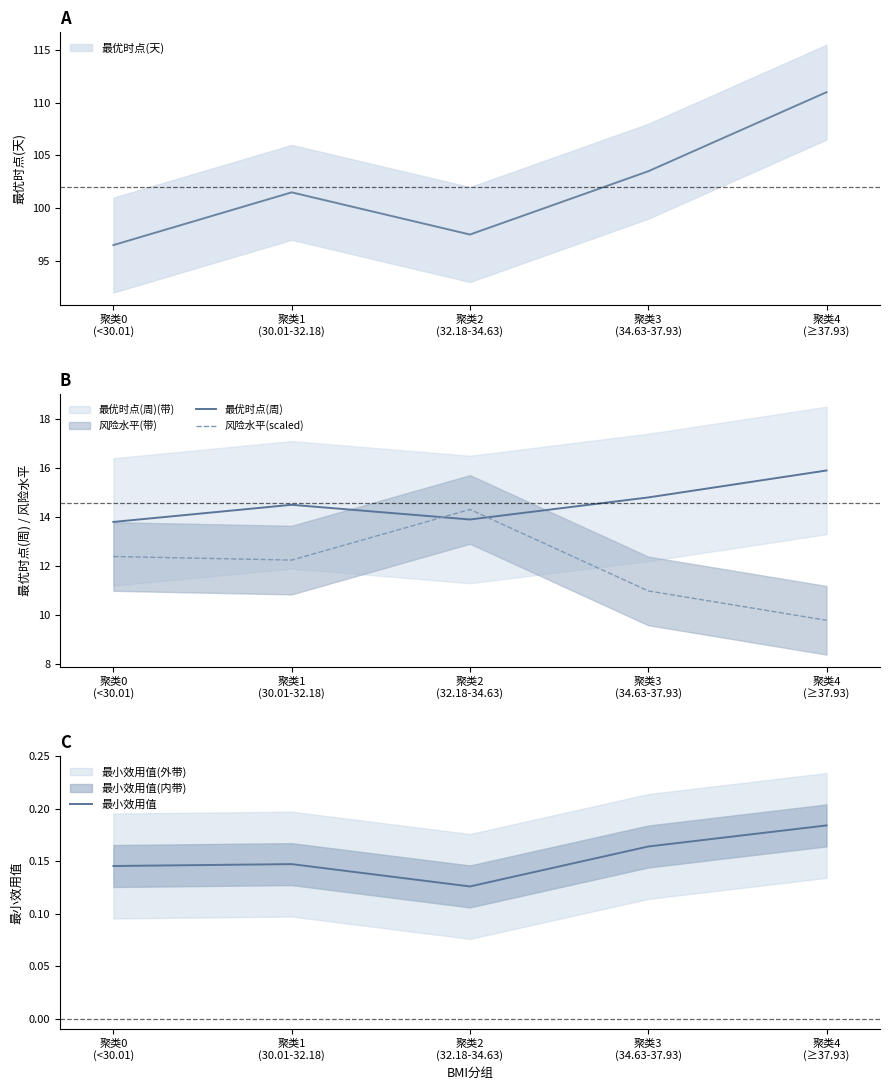

Count the number of categories in the chart.

5